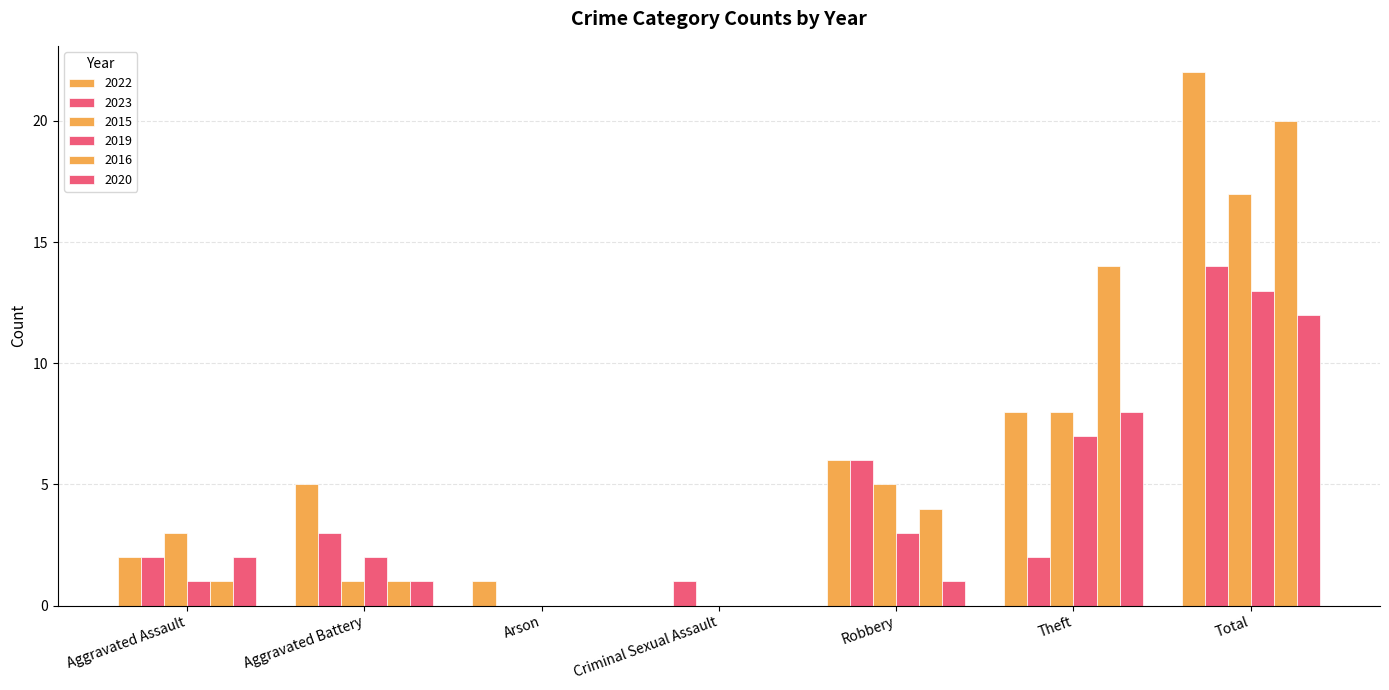

How many distinct data groups are displayed?

6